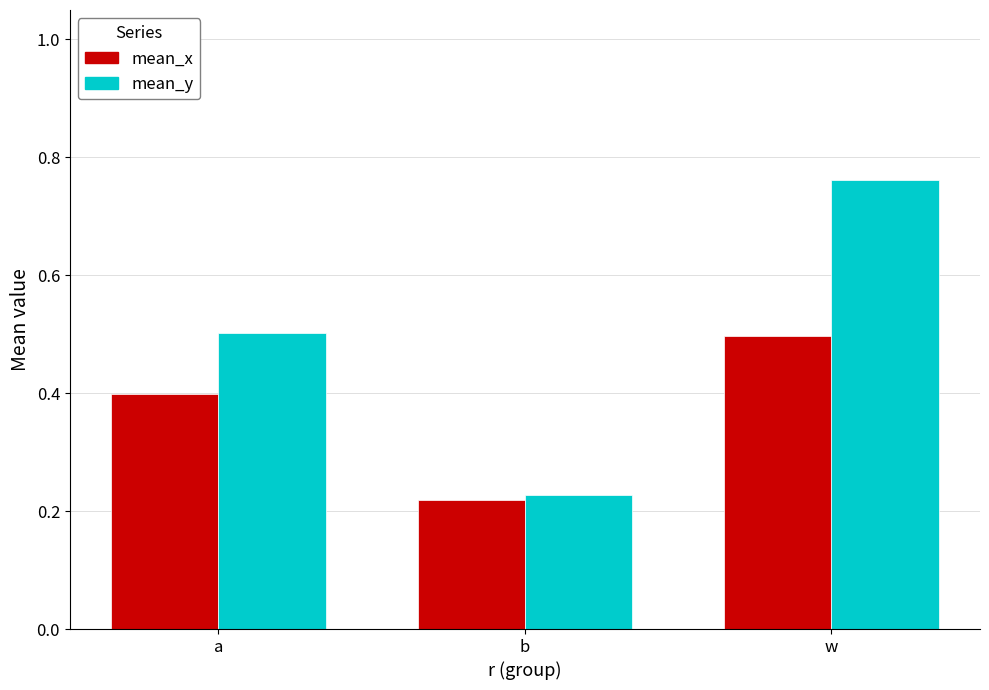

Which series has the widest spread of values?

mean_y